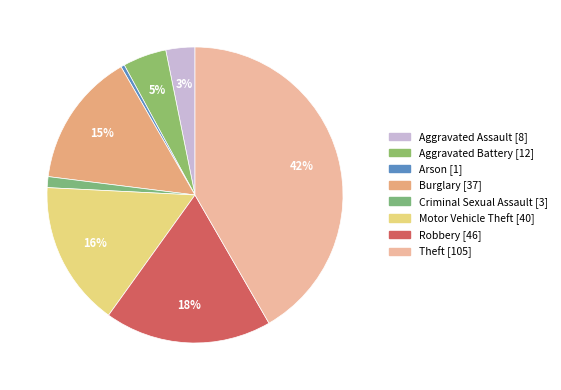

How many segments does this pie chart have?

8